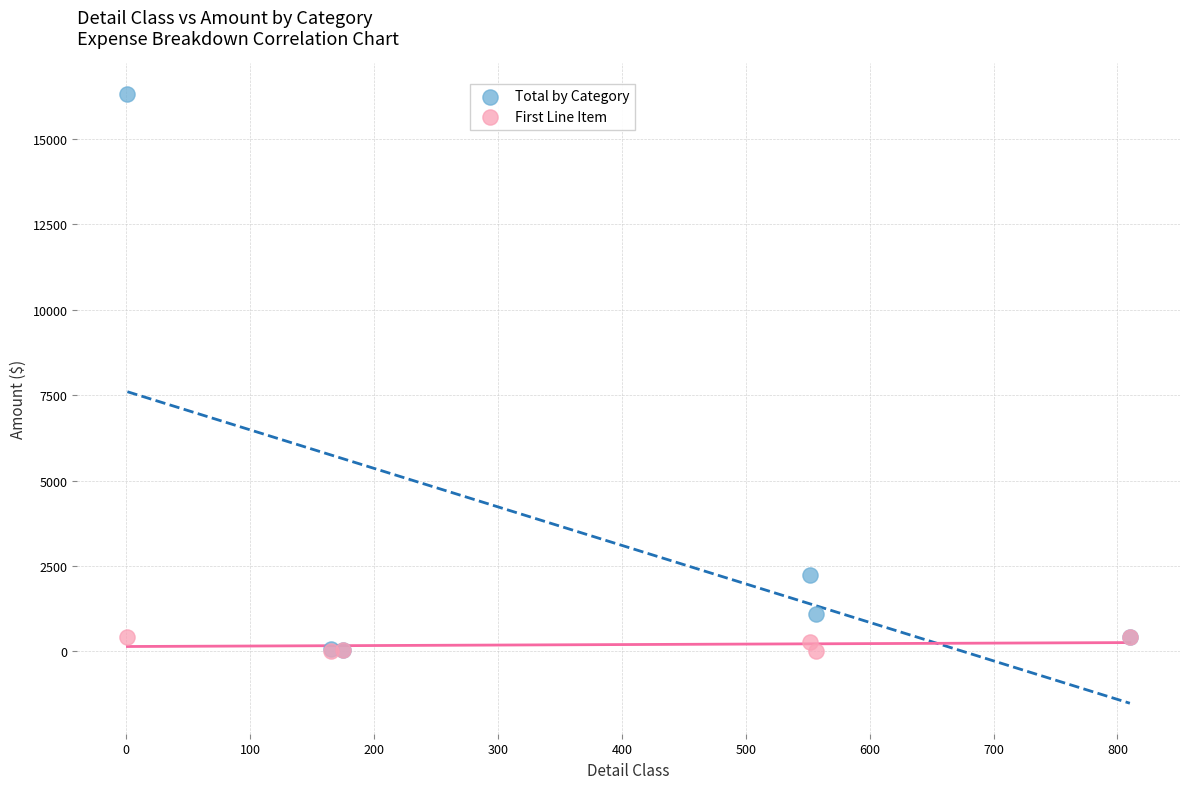

Which series has the widest spread of Y values?

Total by Category